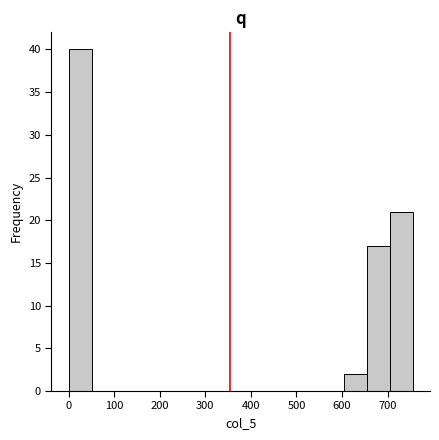

Reading left to right, transcribe this chart: for each bar, give the range it covers on the x-axis and its height. Neither the bar edges nor the heights are printed on the chart, so give them approximately, as read against the axes.

0 to 50: 40
50 to 100: 0
100 to 150: 0
150 to 200: 0
200 to 250: 0
250 to 300: 0
300 to 350: 0
350 to 400: 0
400 to 450: 0
450 to 500: 0
500 to 550: 0
550 to 600: 0
600 to 650: 2
650 to 700: 17
700 to 760: 21